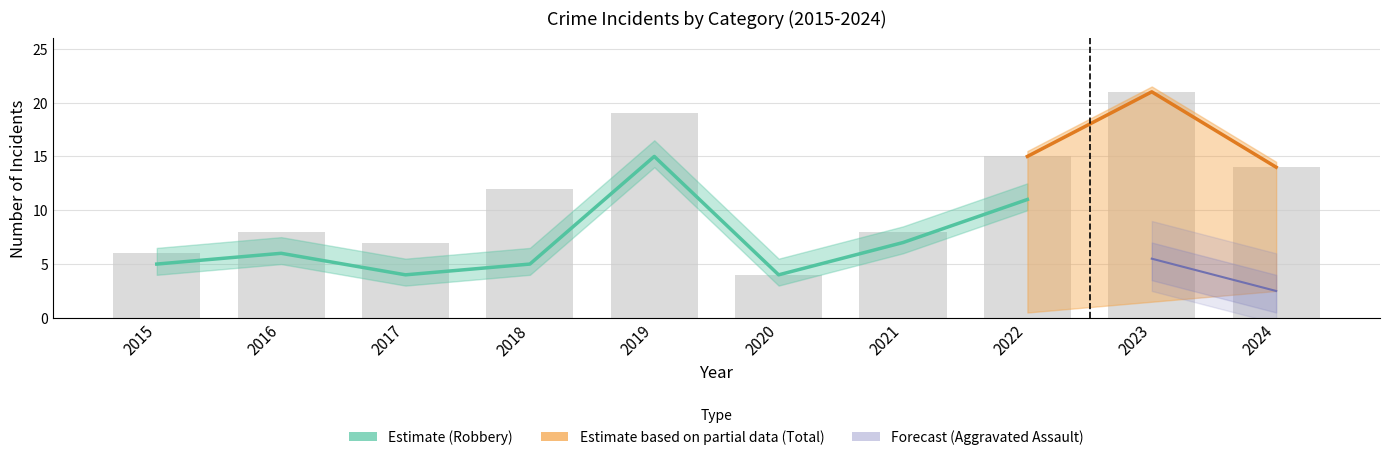

Count the number of data series in this chart.

4